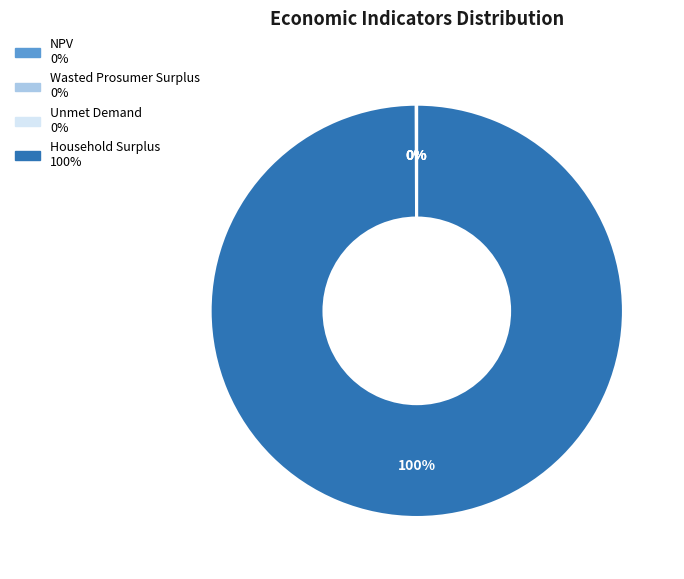

Which slice is the largest?

Household Surplus